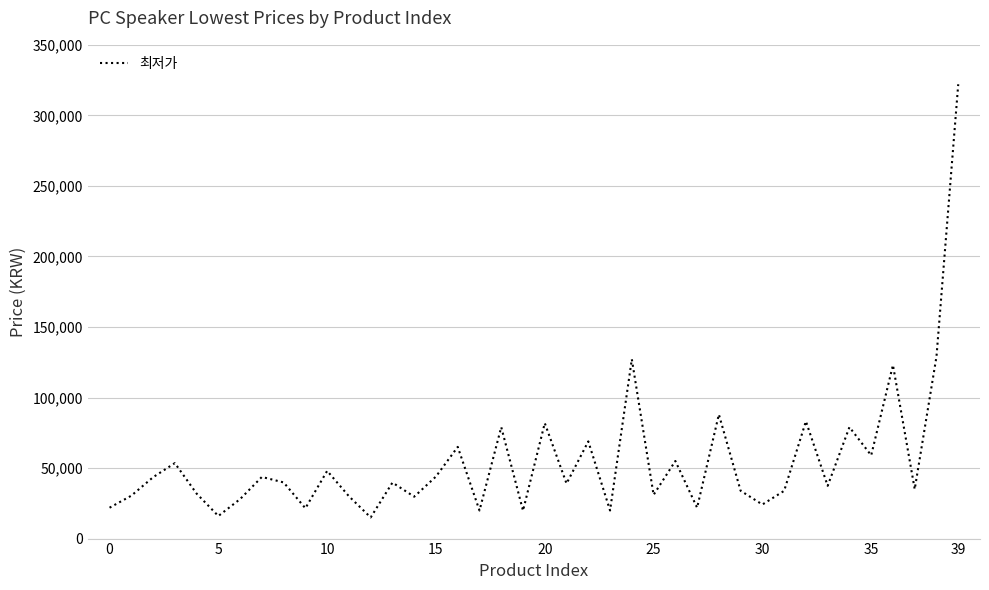

How many distinct data groups are displayed?

1